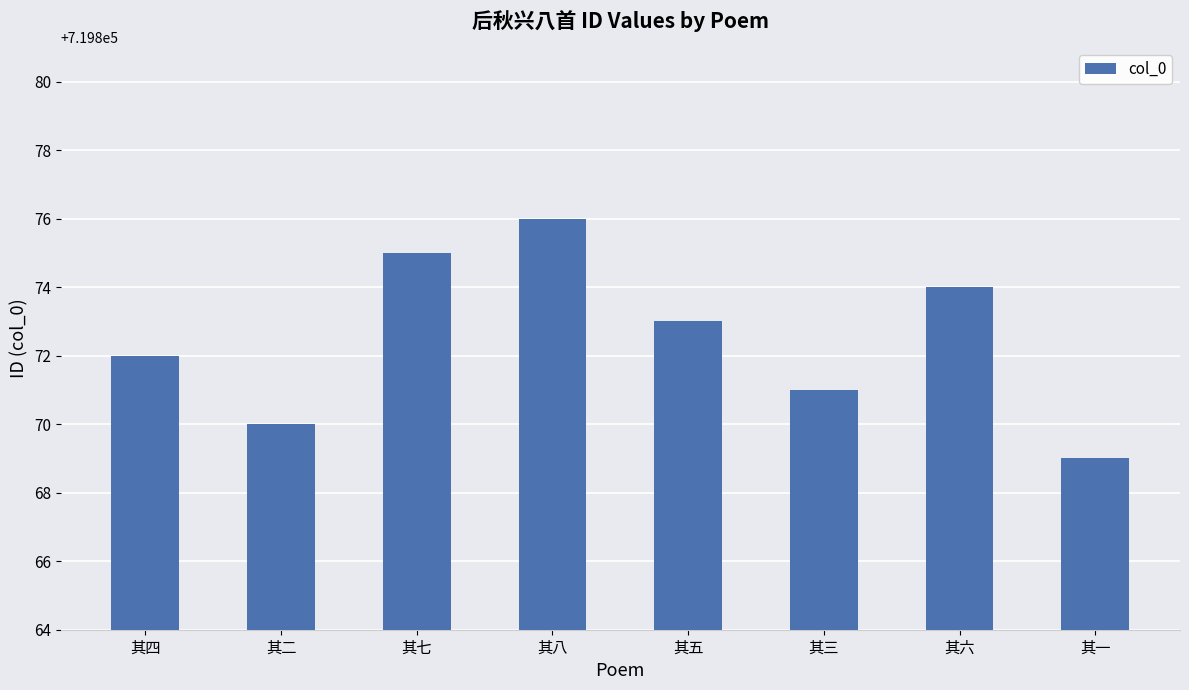

The chart shows a value of 719876 at 其八. True or false?

True